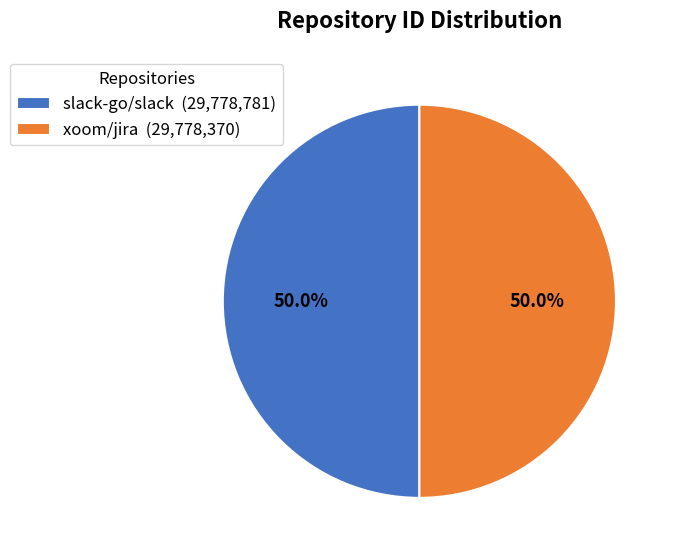

What percentage is NOT represented by xoom/jira?

50.0%